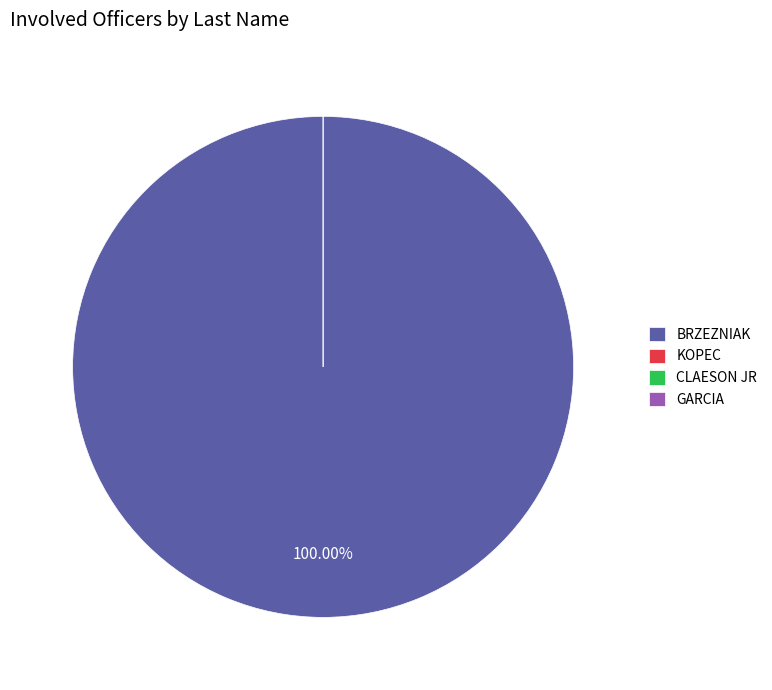

Which slice is the smallest?

KOPEC